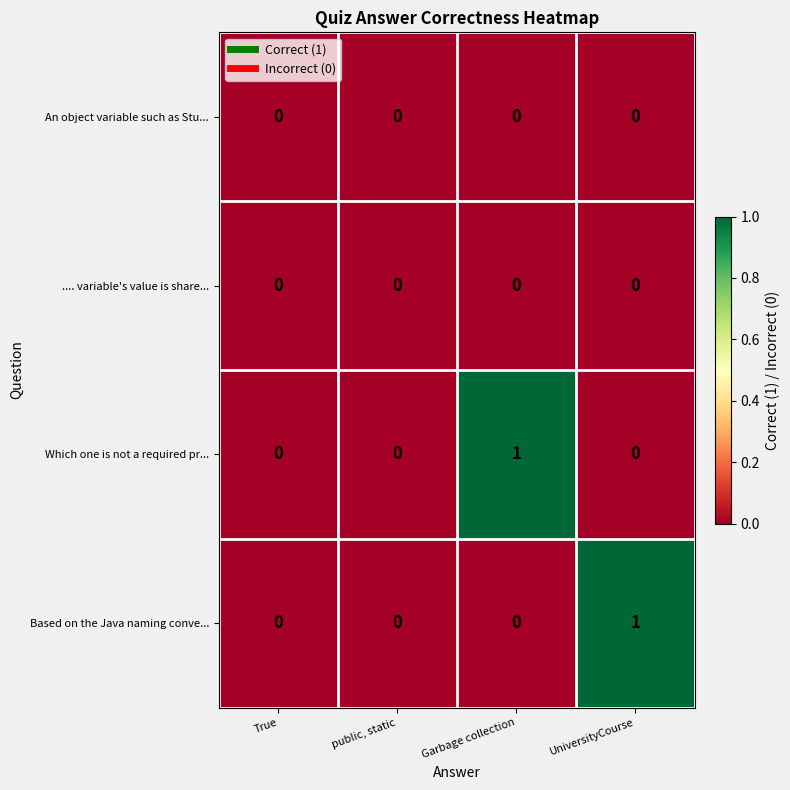

Is it true that Which one is not a required pr... equals 0 at True?

True